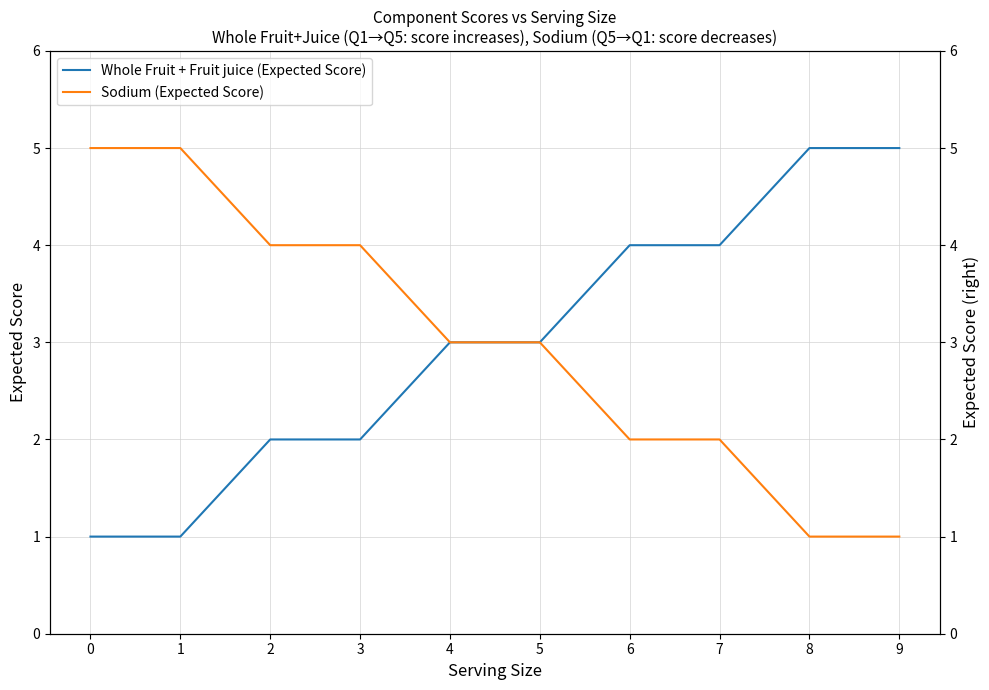

At how many categories does at least one series exceed 1?

10